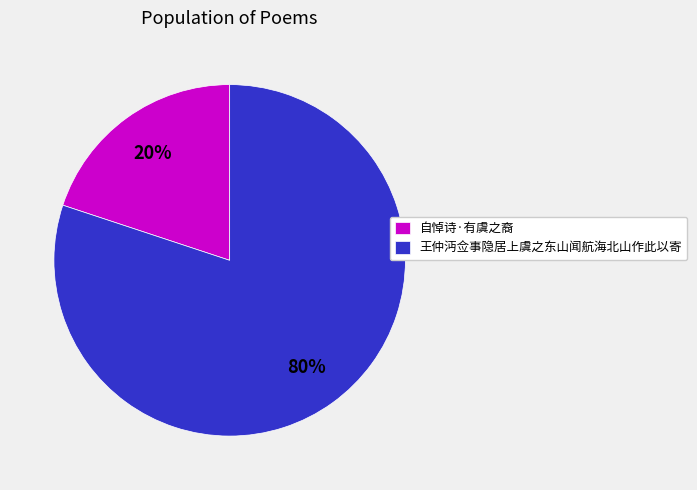

Is the sum of 王仲沔佥事隐居上虞之东山闻航海北山作此以寄 and 自悼诗·有虞之裔 greater than half?

Yes